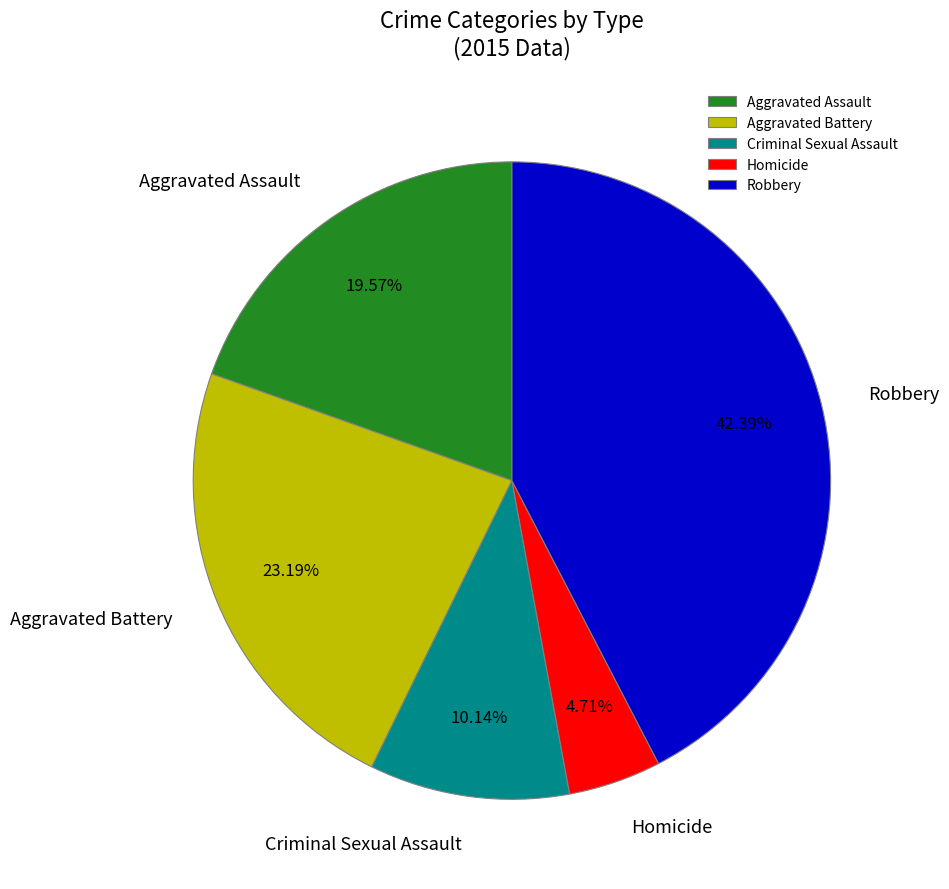

What percentage do Homicide and Criminal Sexual Assault together represent?

14.9%